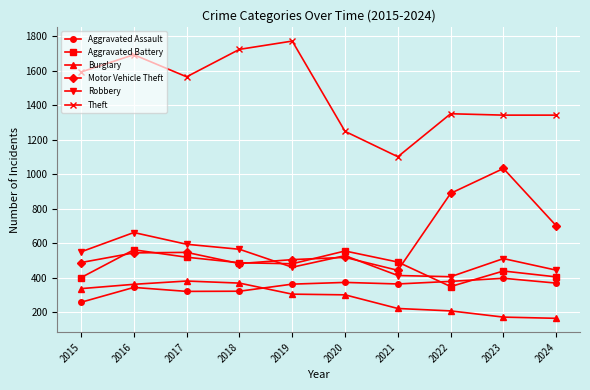

Where is the first local maximum for Theft?

2016